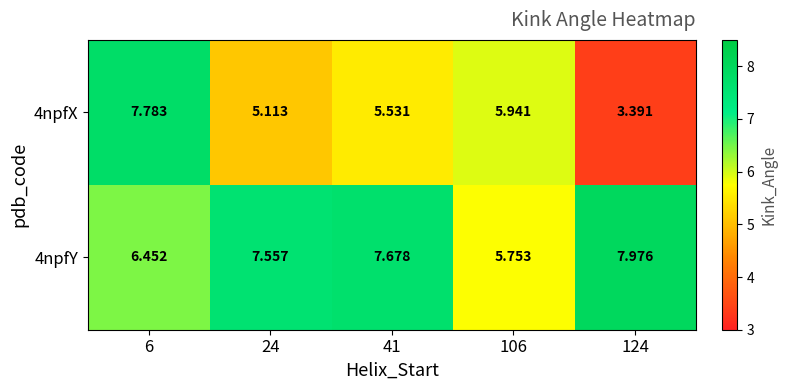

At which category is the sum across all series the highest?

6